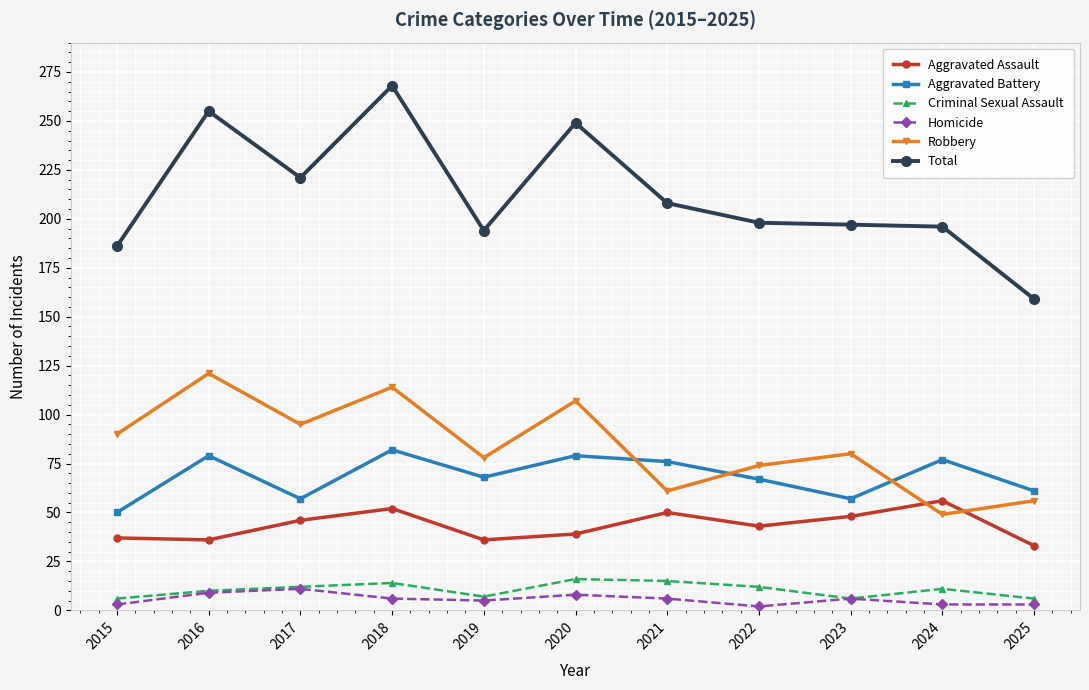

How many values in the Homicide series are below 6?

5